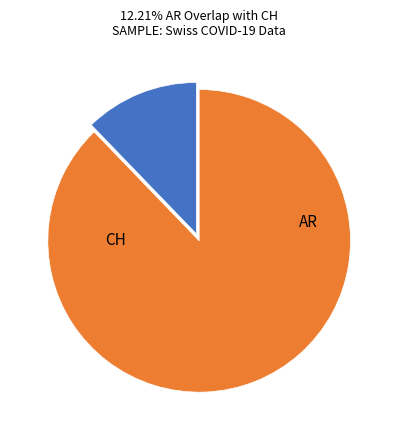

Is there a majority slice in this chart?

Yes